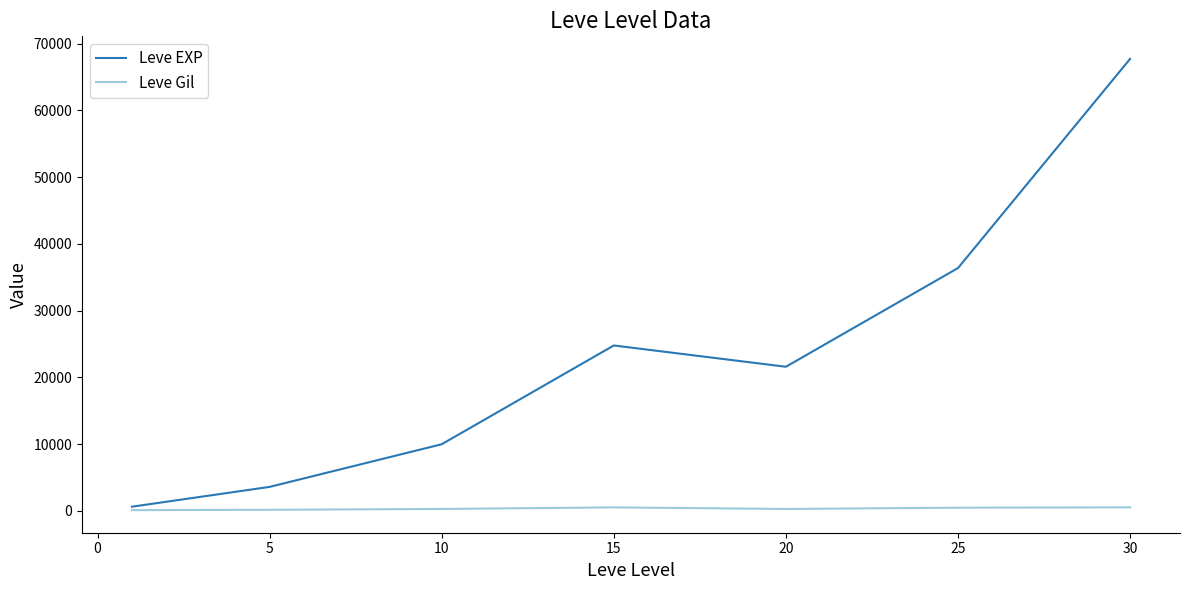

List the series in order of their peak value, highest first.

Leve EXP, Leve Gil